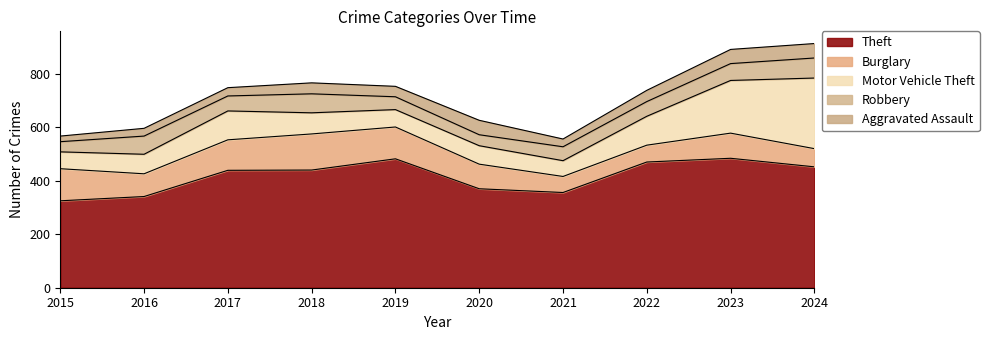

The value of Burglary at 2017 is 114. True or false?

True